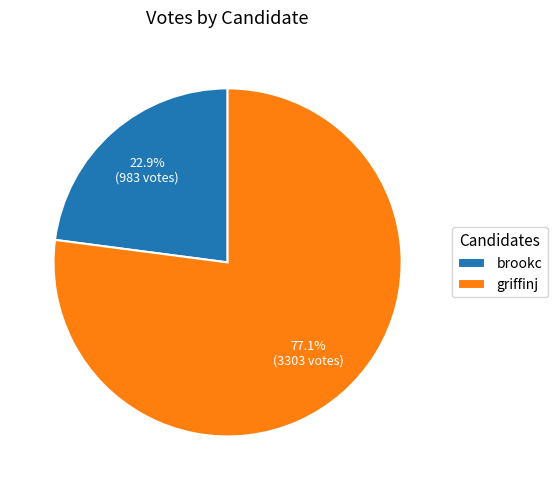

What portion of the pie excludes griffinj?

22.9%